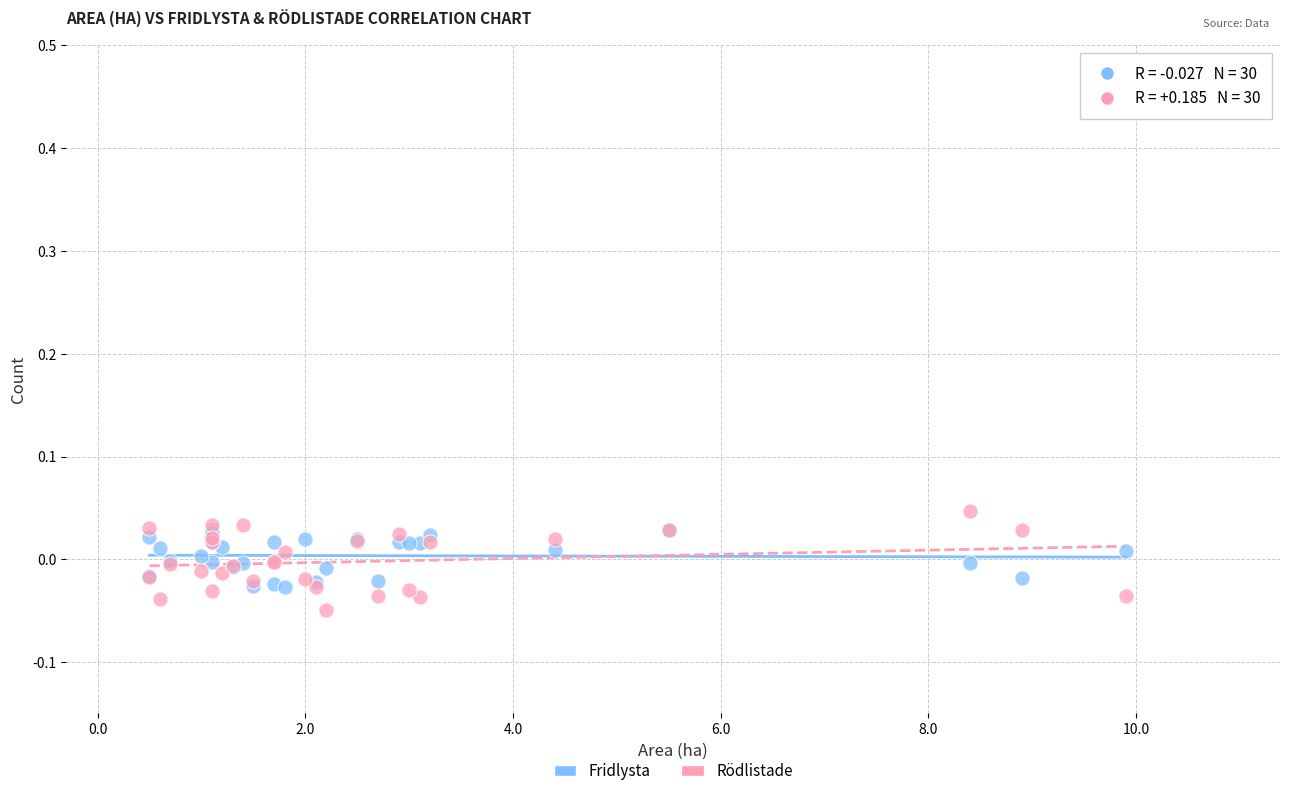

What are all the series names shown in the legend?

Fridlysta, Rödlistade